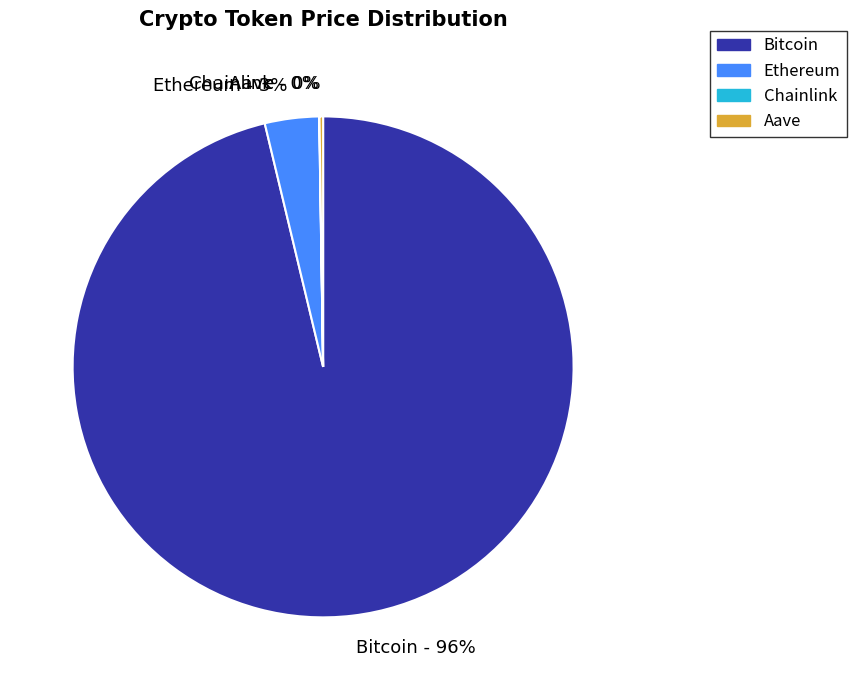

To the nearest percent, what is the average slice percentage?

25%